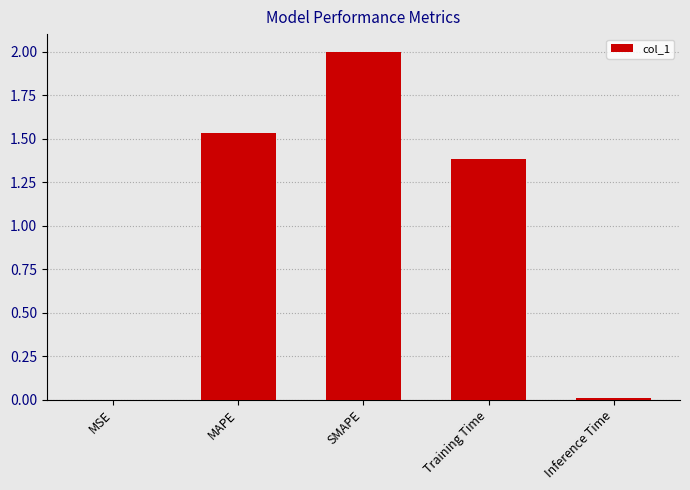

What is the sum of all values?

4.9